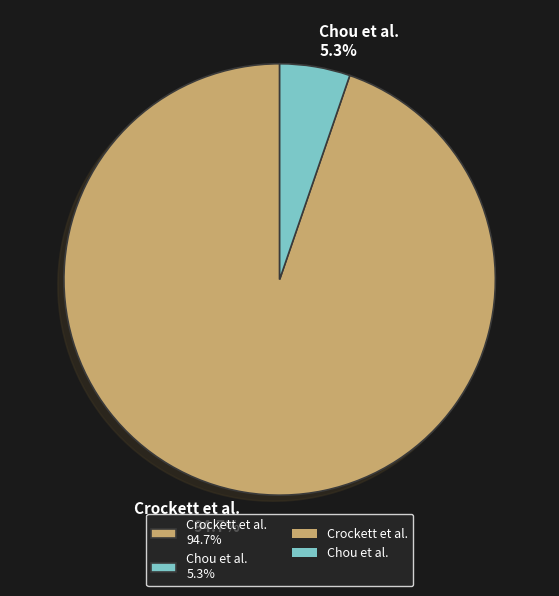

Rank the categories by value from lowest to highest.

Chou et al., Crockett et al.